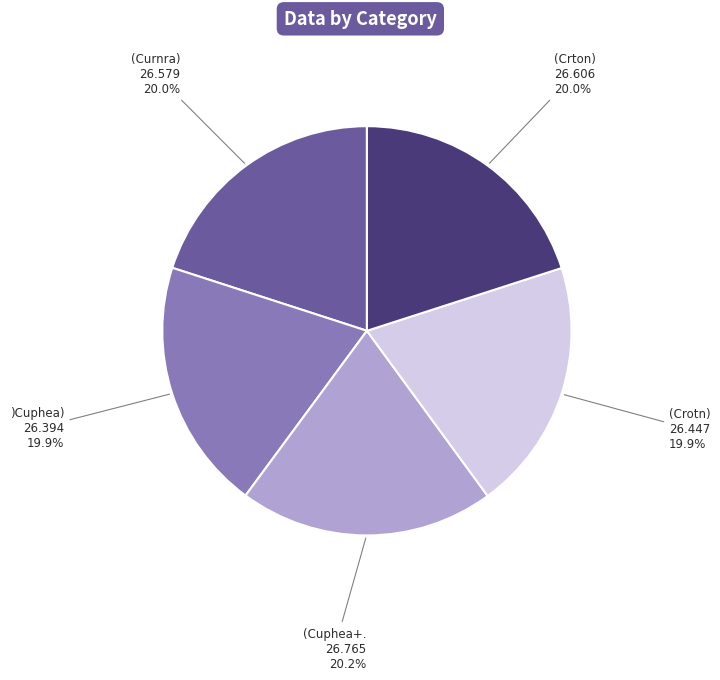

Does (Crotn) represent more than half of the total?

No